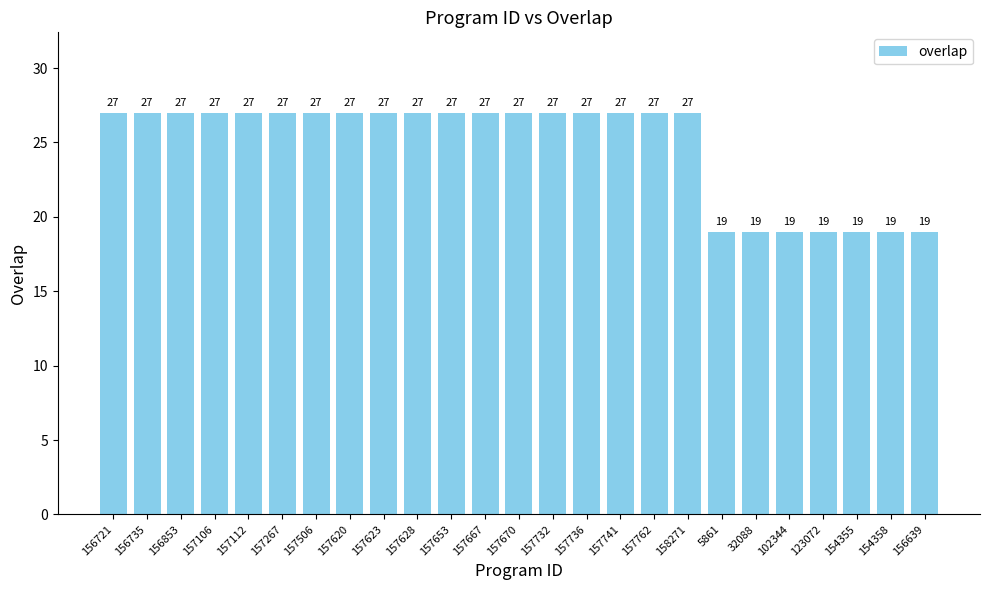

The value at 157741 is 10. True or false?

False